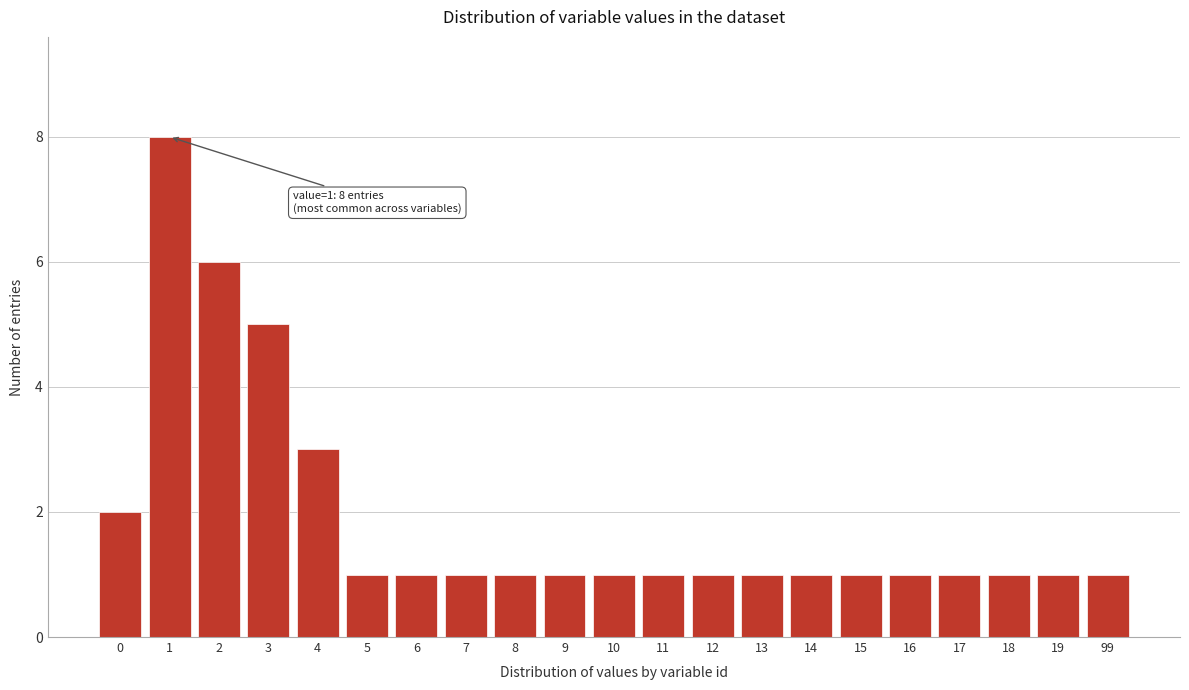

Reading right to left, extract all data points from this chart.

1	1	1	1	1	1	1	1	1	1	1	1	1	1	1	1	3	5	6	8	2